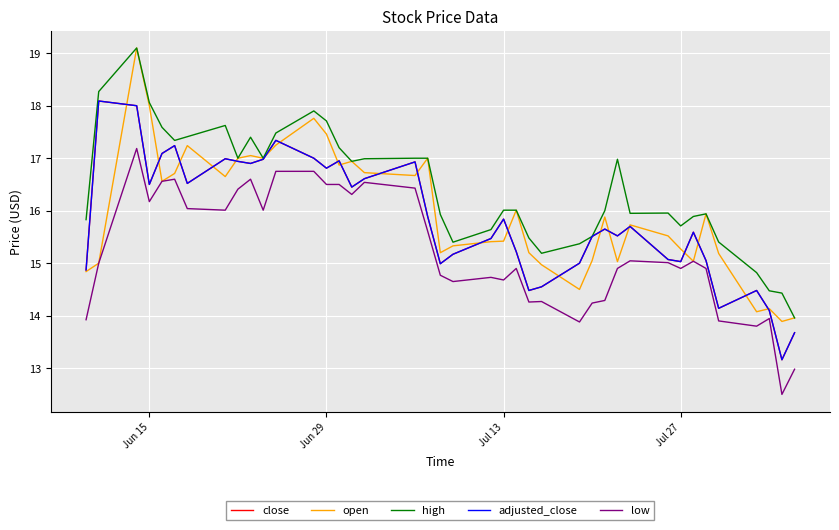

Is this an area chart (filled region under the line)?

No